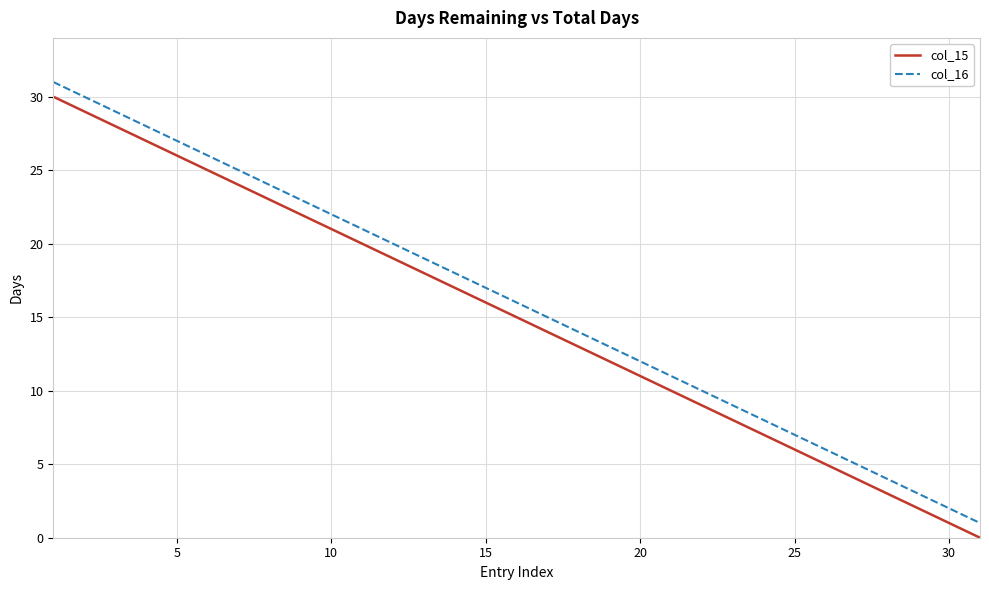

Does the chart display data point markers on the line(s)?

No